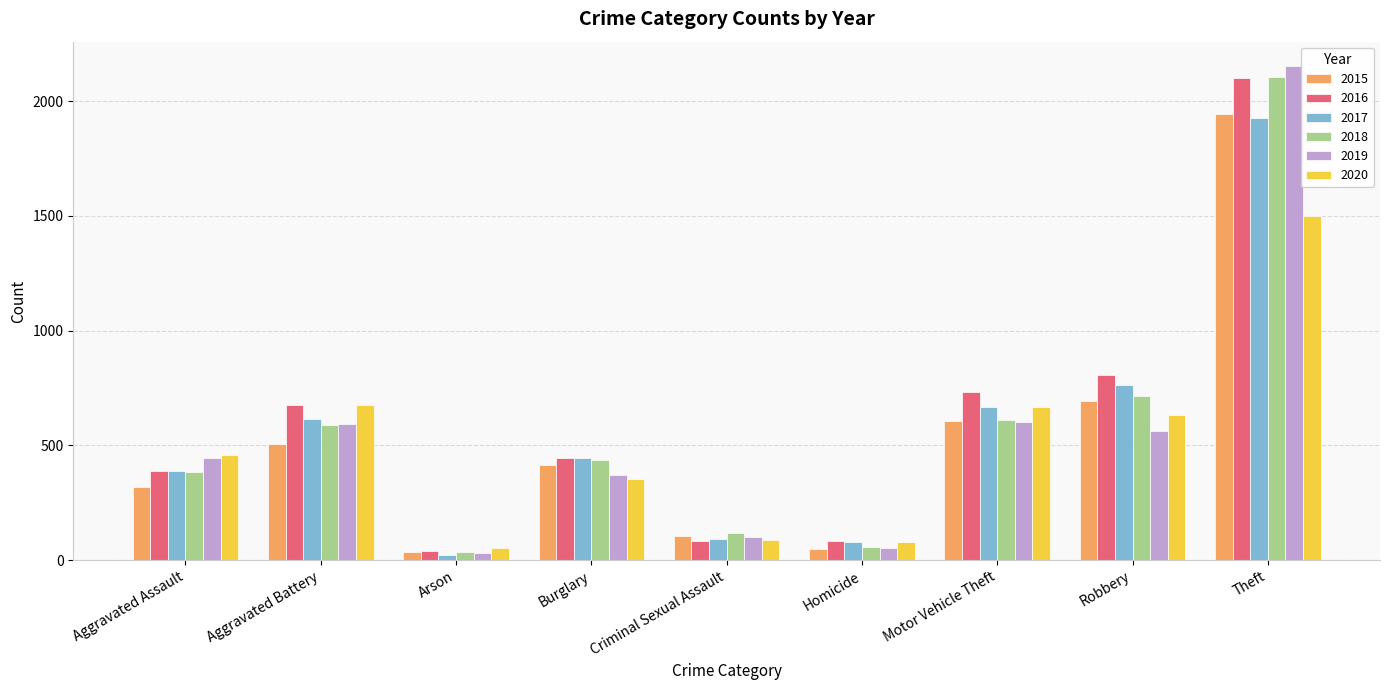

What is the label of the 3rd bar from the right?

Motor Vehicle Theft